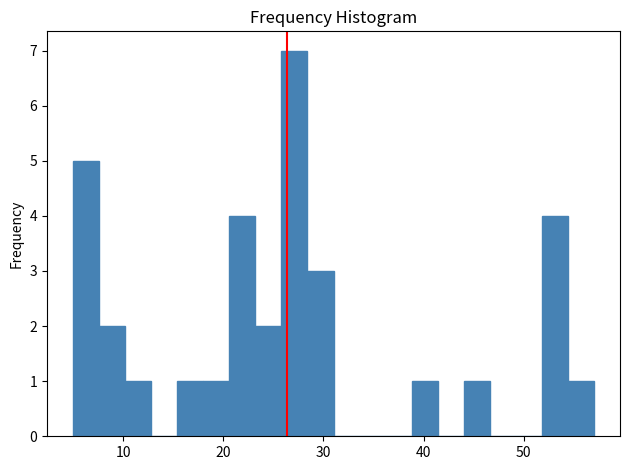

Around what value on the x-axis is the tallest bar? Give the approximate position of its centre, as read against the axis.

27